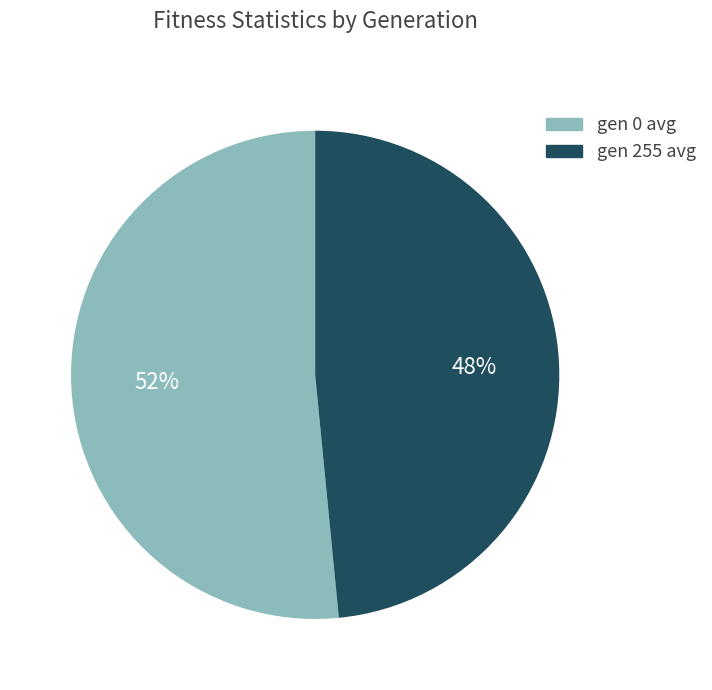

Is there any slice that represents more than half of the pie?

Yes